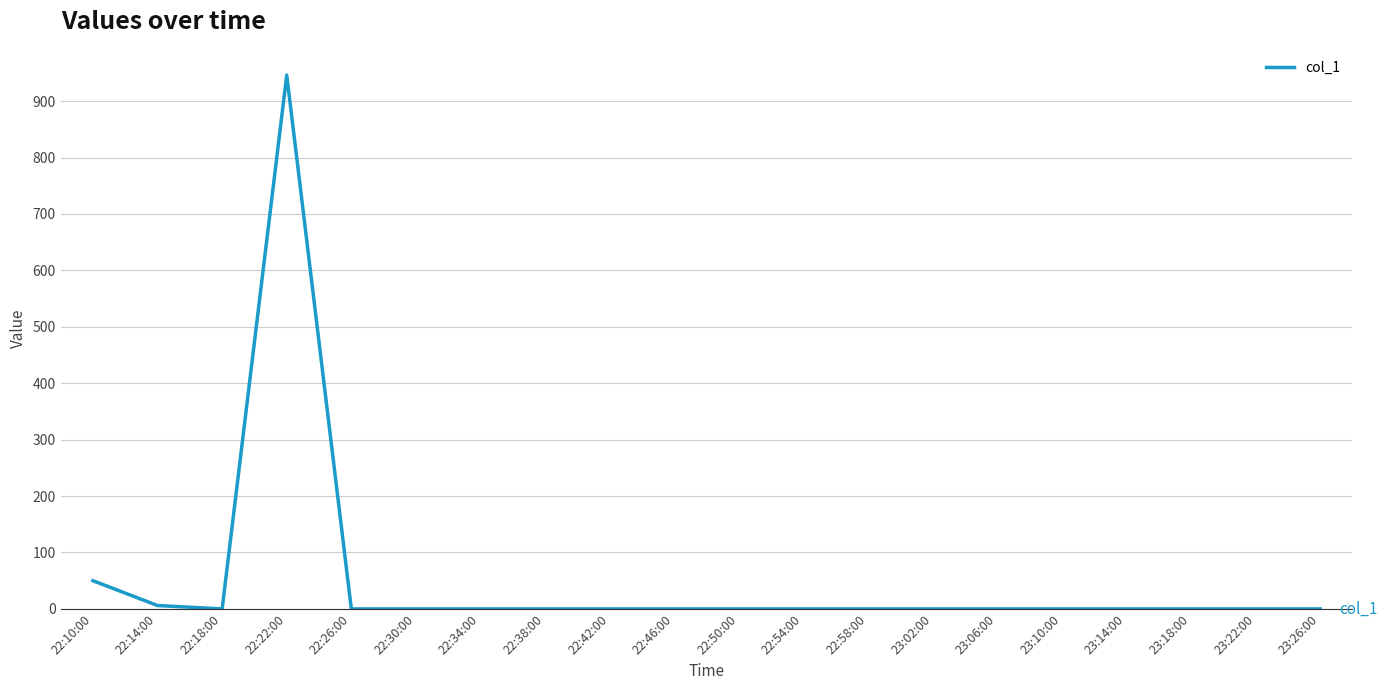

Reading left to right, list all the values displayed in this chart.

50	6	0	946	0	0	0	0	0	0	0	0	0	0	0	0	0	0	0	0